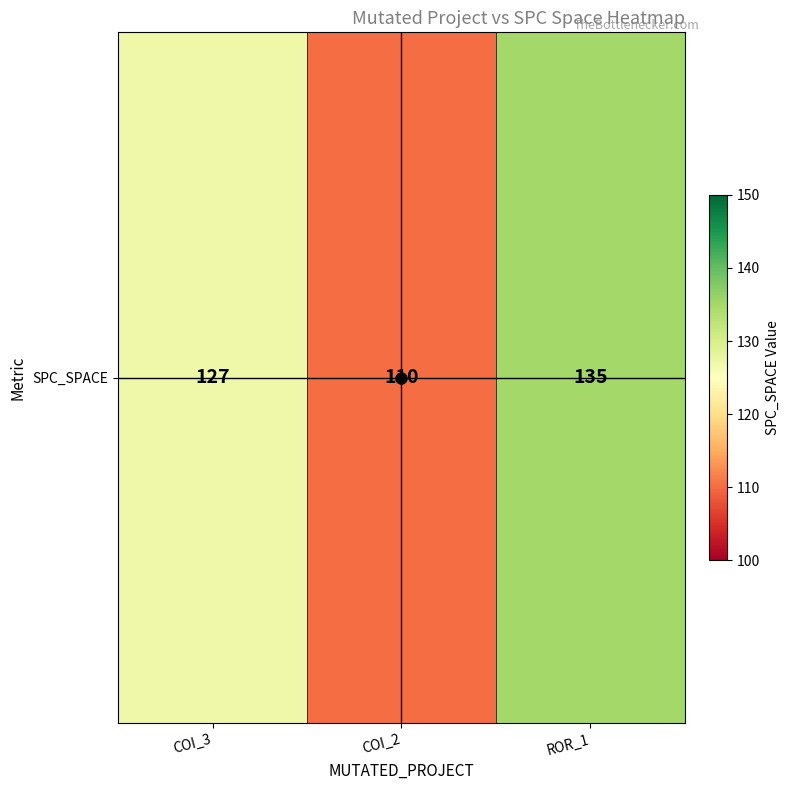

The chart shows a value of 135 at ROR_1. True or false?

True